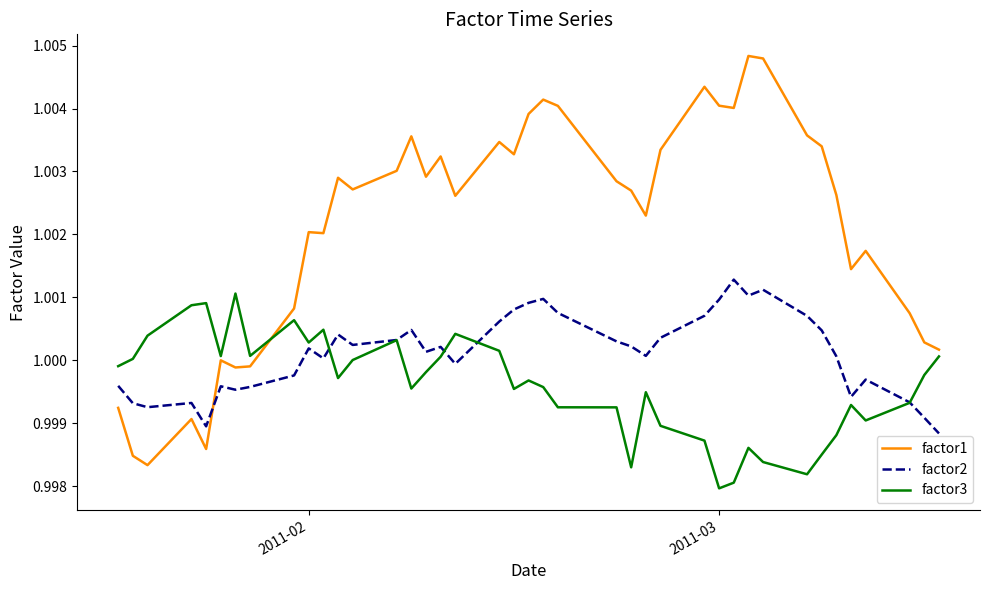

True or false: factor3 and factor1 cross at least once.

True